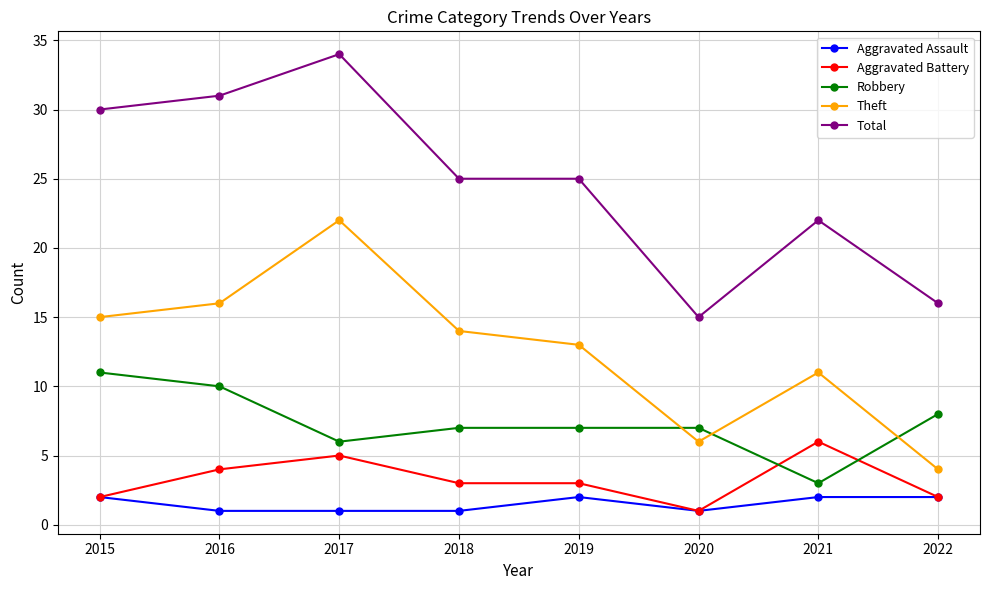

What is the total value across all series at 2021?

44